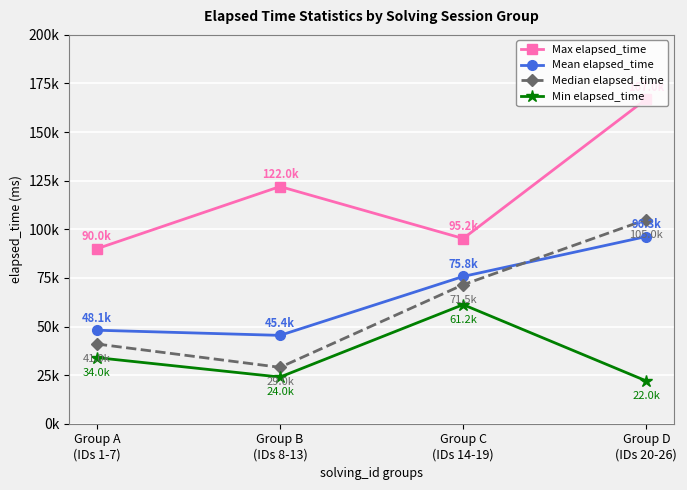

What are all the series names shown in the legend?

Max elapsed_time, Mean elapsed_time, Median elapsed_time, Min elapsed_time